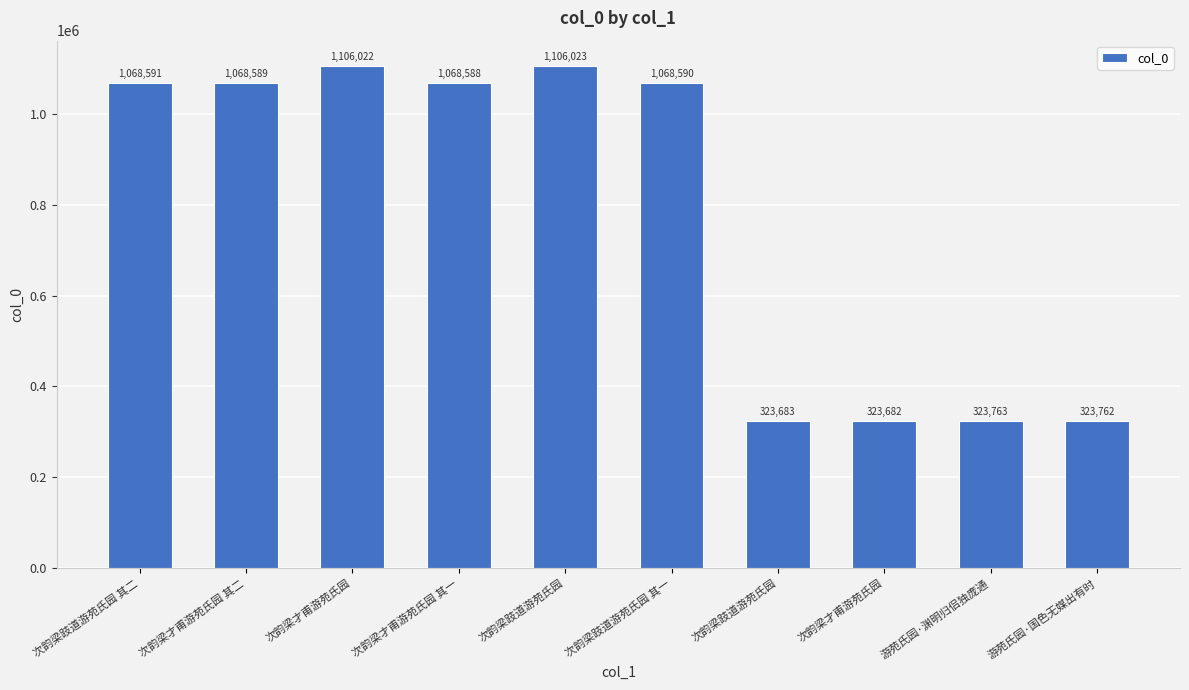

Reading right to left, transcribe all the data shown in this chart.

323762	323763	323682	323683	1068590	1106023	1068588	1106022	1068589	1068591